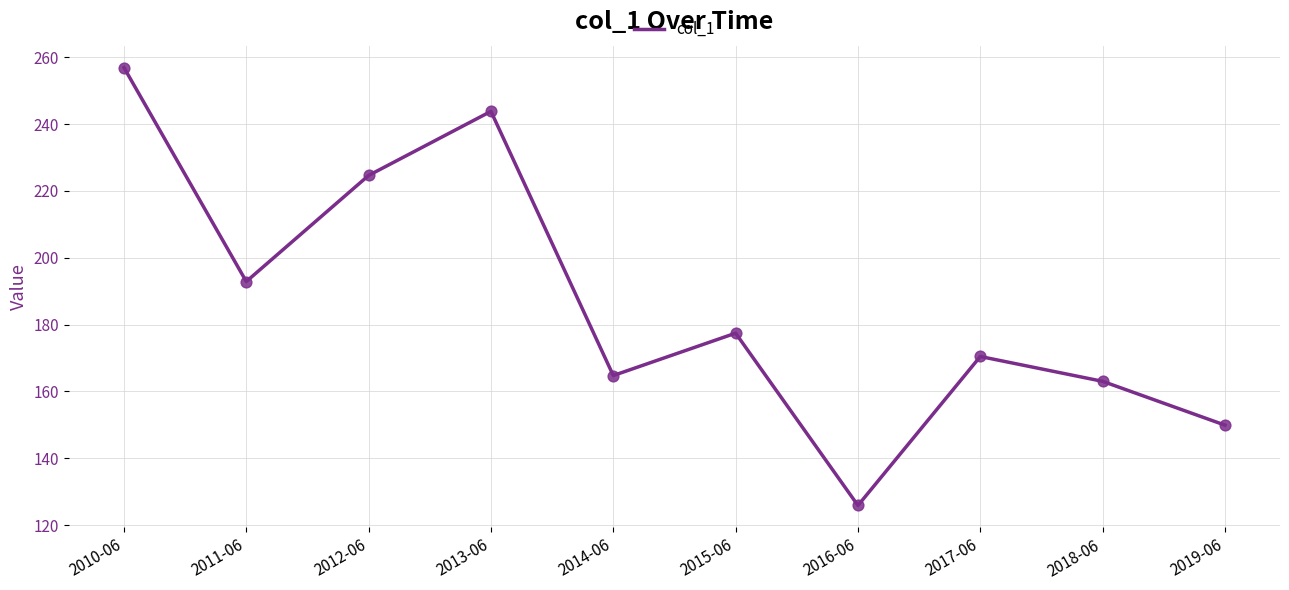

Approximately how many times larger is the value at 2019-06 compared to 2010-06?

0.6